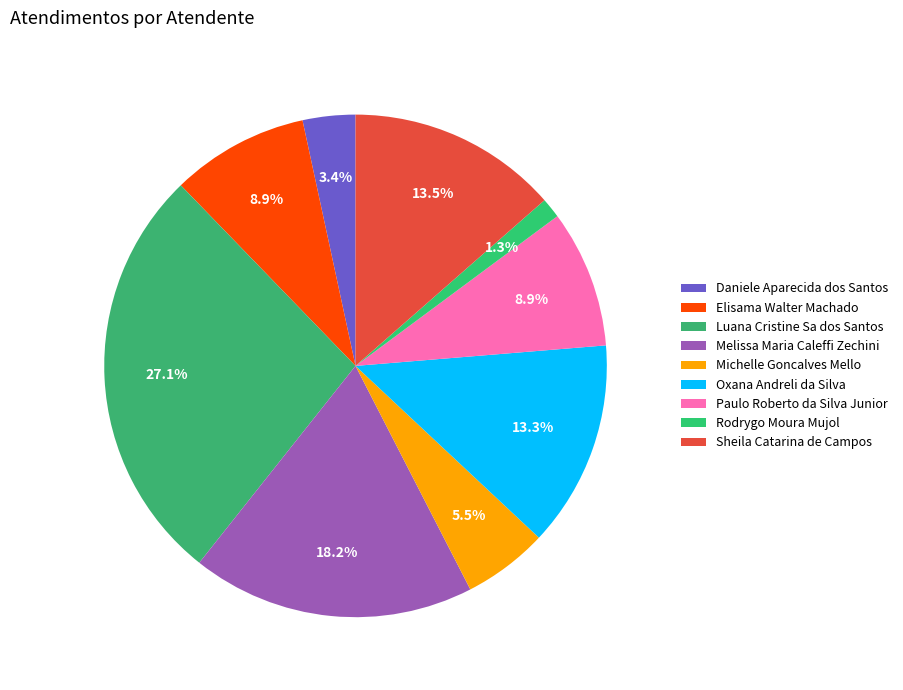

Is the sum of Paulo Roberto da Silva Junior and Oxana Andreli da Silva greater than half?

No